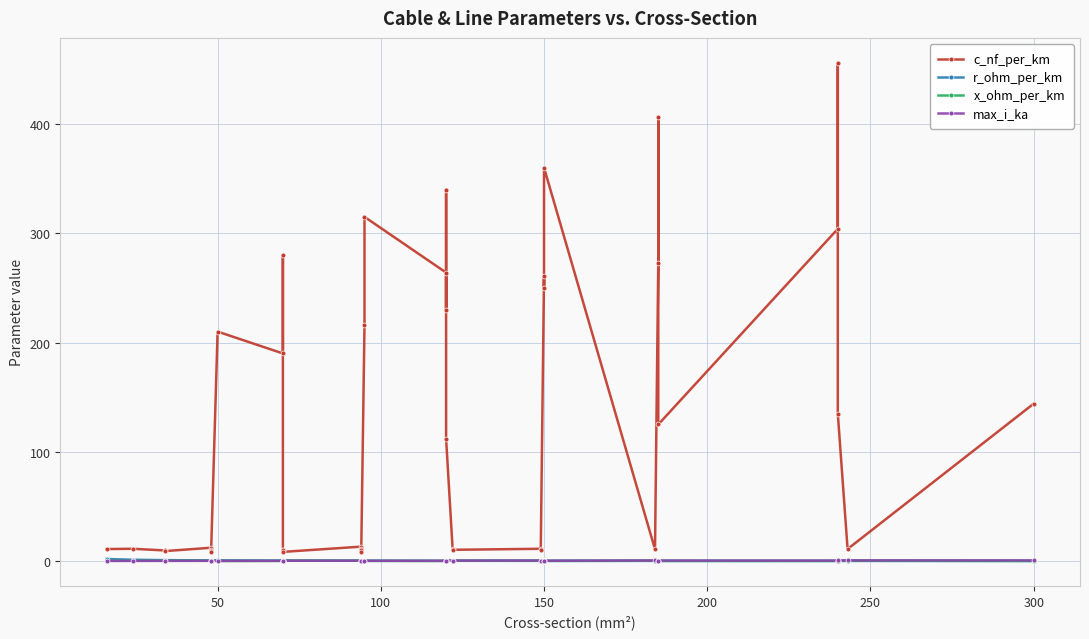

Where is the first local minimum for max_i_ka?

50